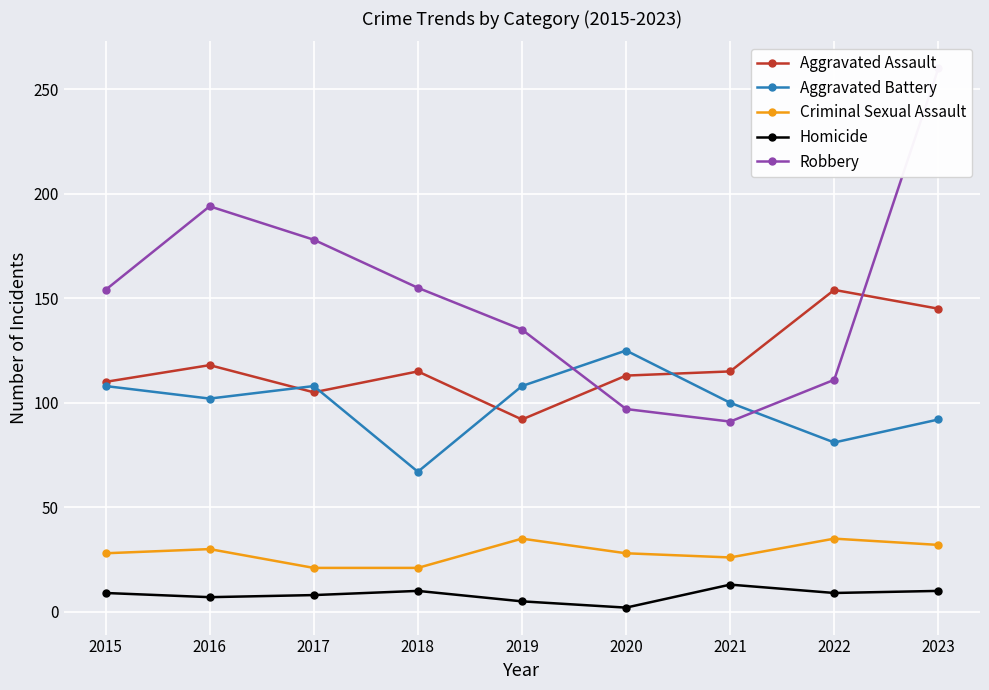

How many values in the Aggravated Assault series are below 115?

4